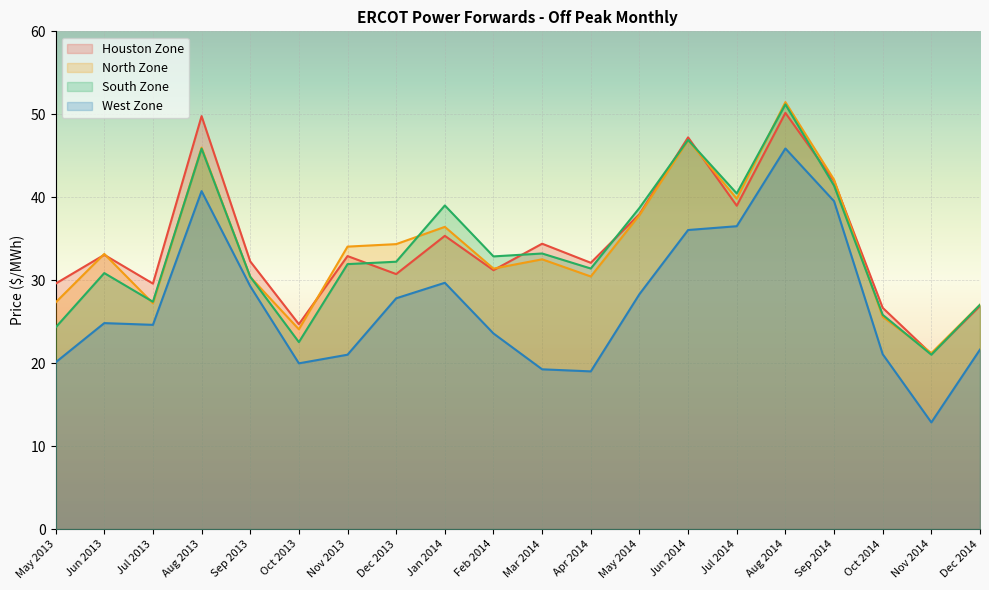

Which category has the highest value in the North Zone series?

Aug 2014